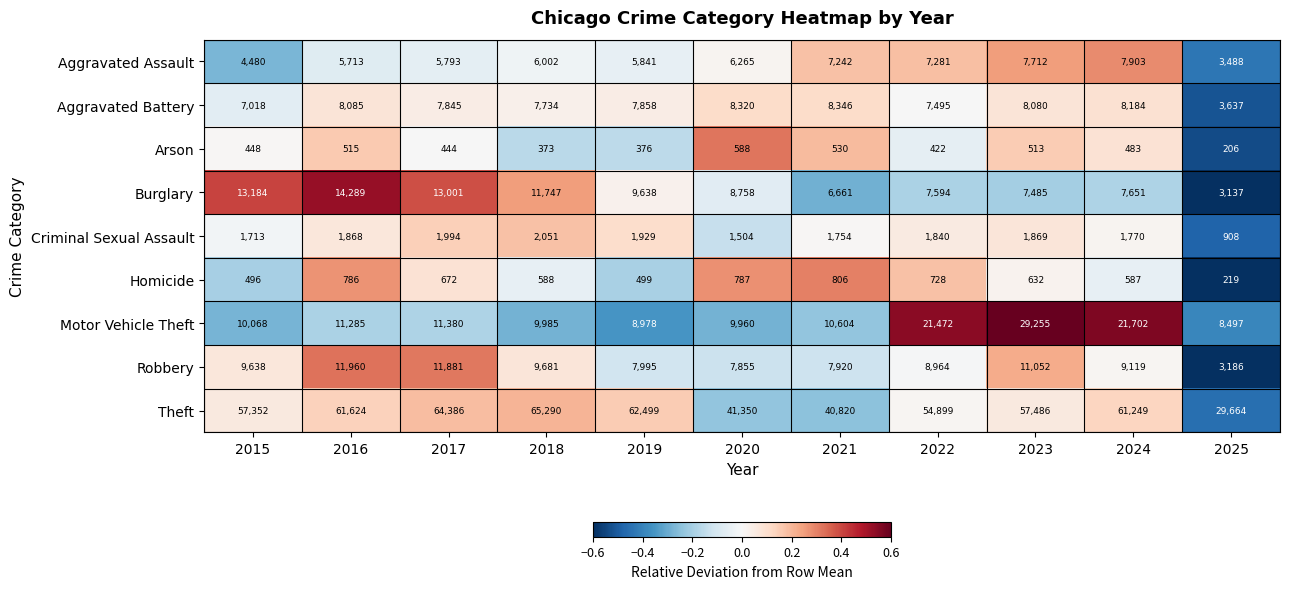

Rank the series by their maximum value, from highest to lowest.

Theft, Motor Vehicle Theft, Burglary, Robbery, Aggravated Battery, Aggravated Assault, Criminal Sexual Assault, Homicide, Arson